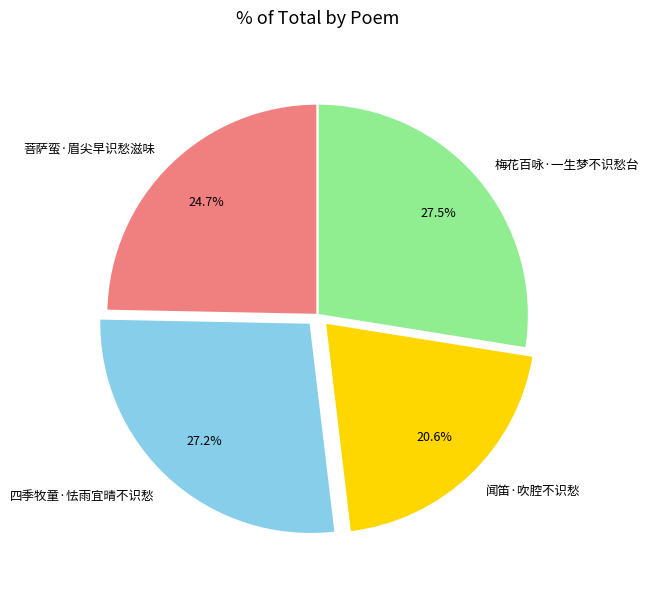

Which category has the smallest portion of the pie?

闻笛·吹腔不识愁